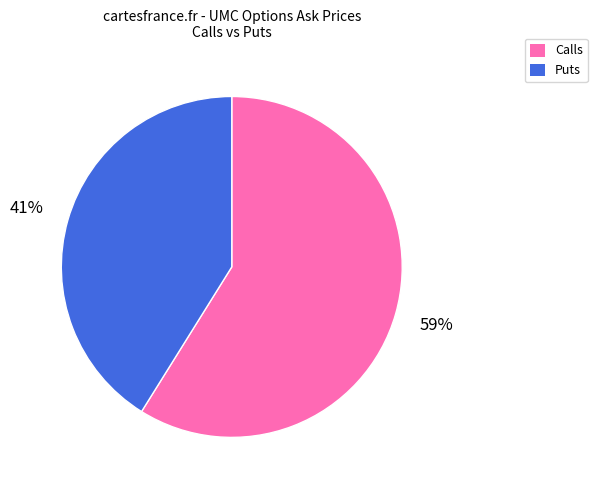

Is there a majority slice in this chart?

Yes